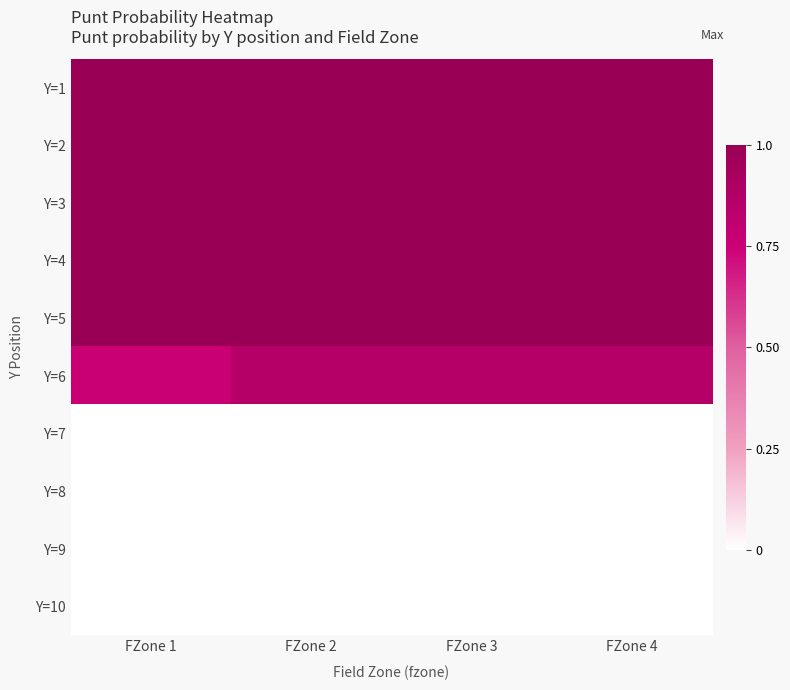

Between FZone 3 and FZone 2, which is larger?

FZone 3